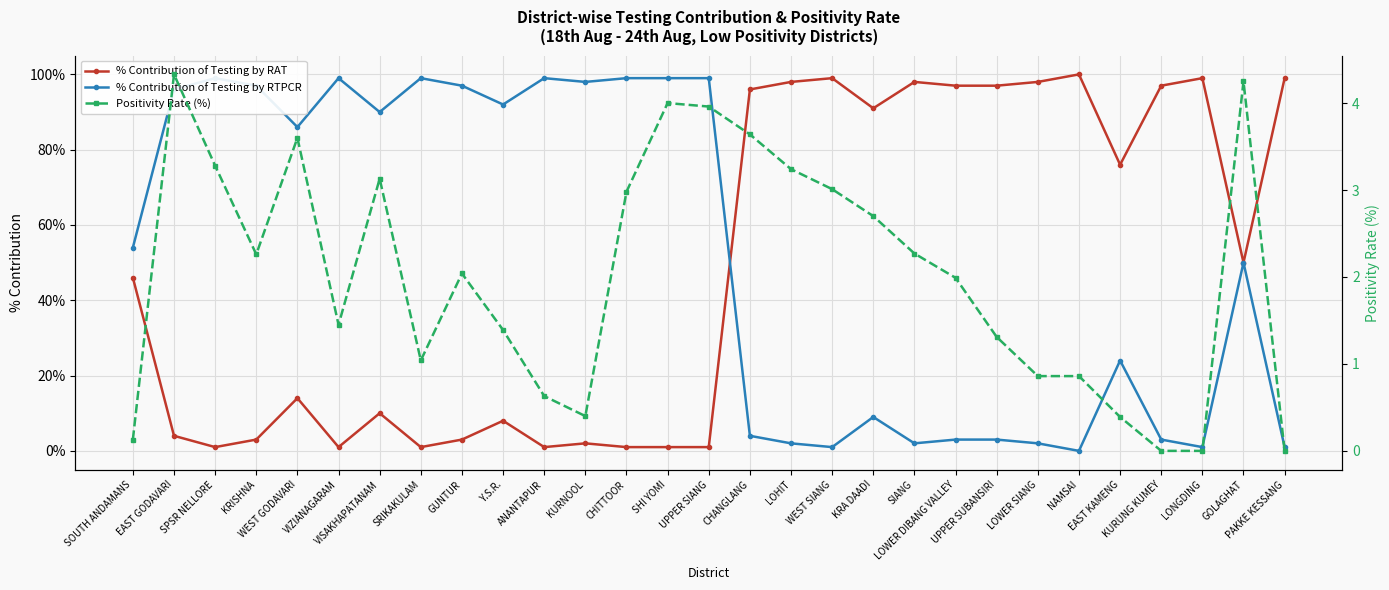

Between SPSR NELLORE and ANANTAPUR, which is larger?

SPSR NELLORE